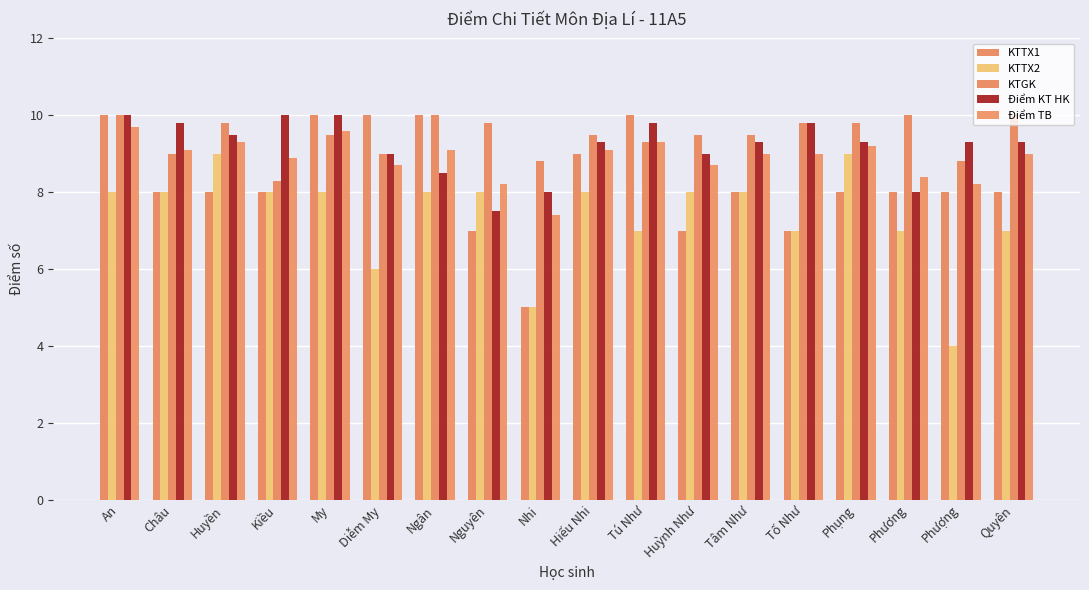

How many bars are there in total?

90